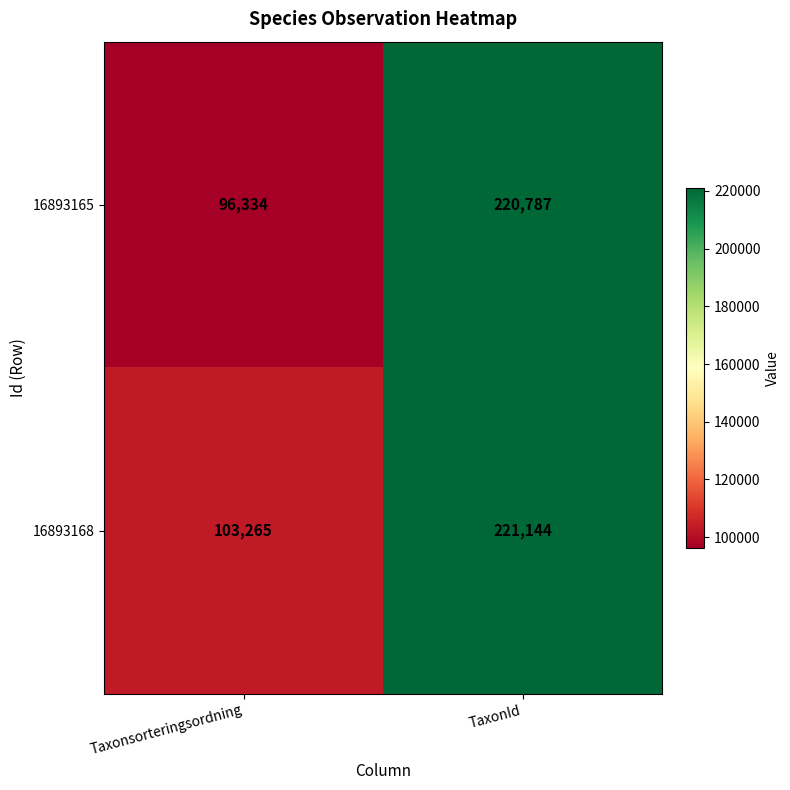

What is the difference between the maximum and minimum values in the 16893165 series?

124453